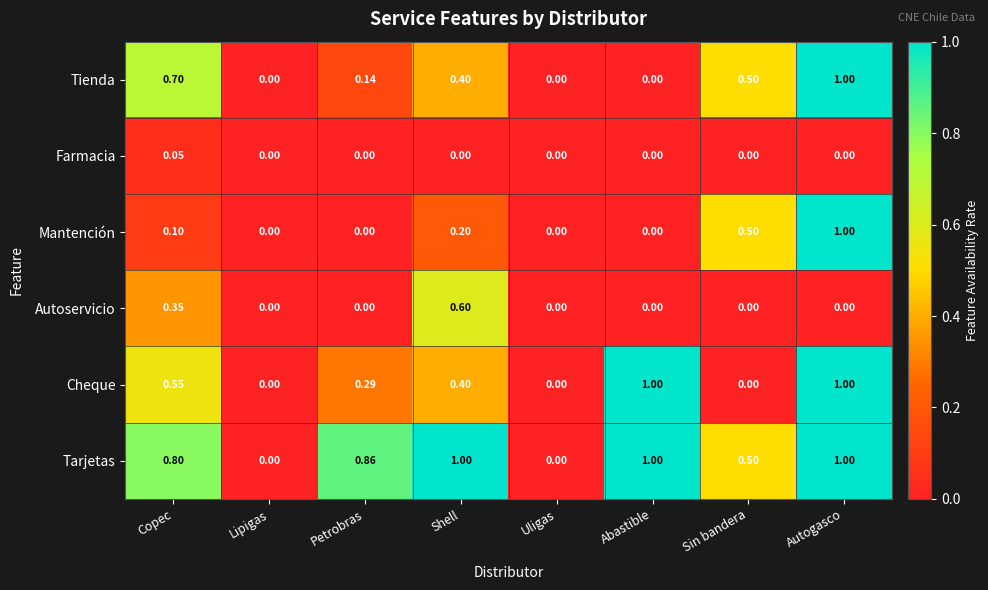

At which category is the sum across all series the highest?

Autogasco